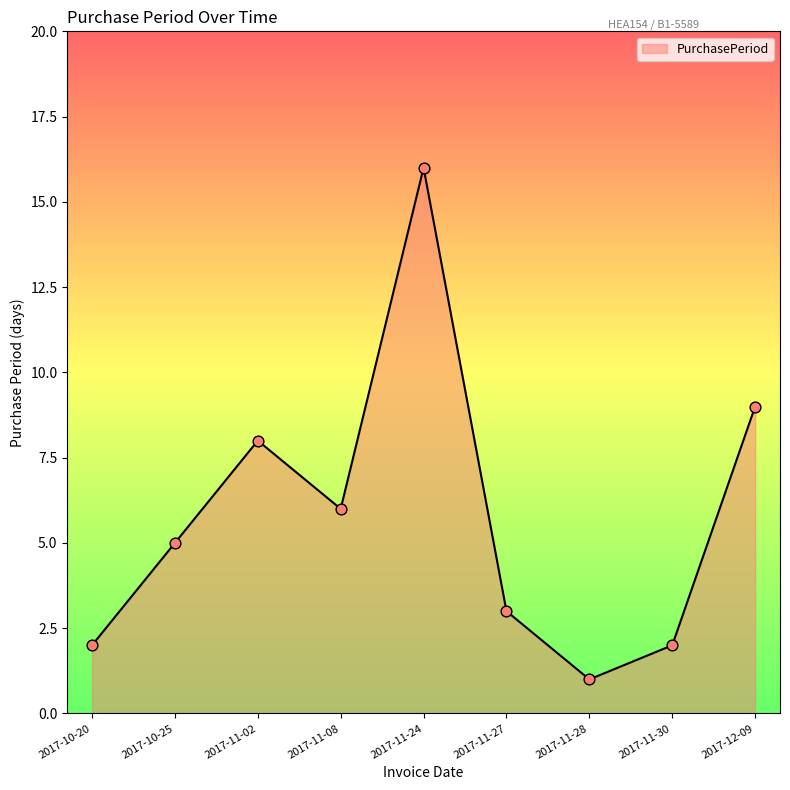

Which has a higher value, 2017-11-28 or 2017-11-02?

2017-11-02